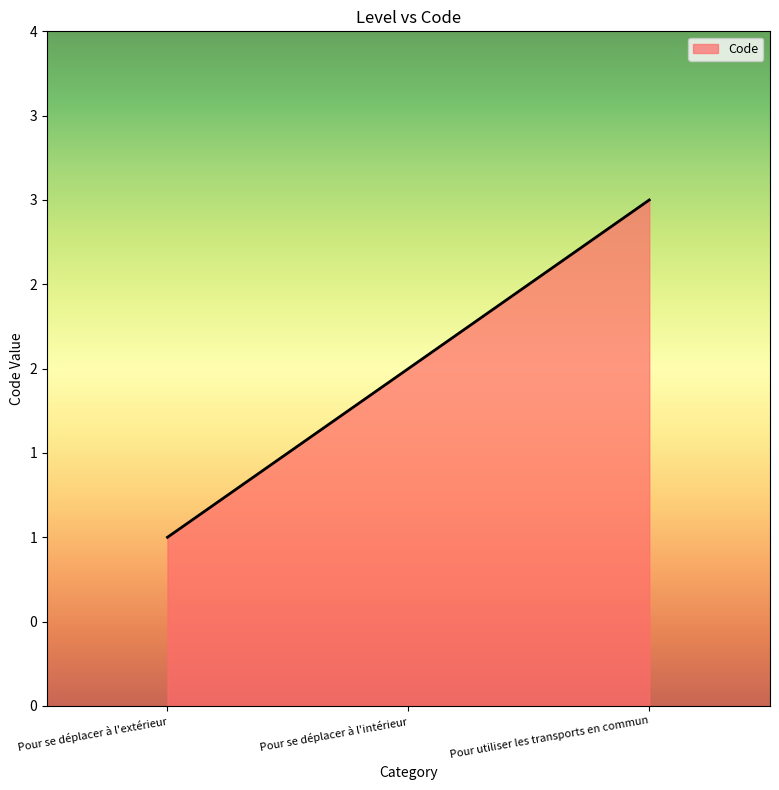

What is the ratio of the value at Pour utiliser les transports en commun to the value at Pour se déplacer à l'intérieur?

1.5